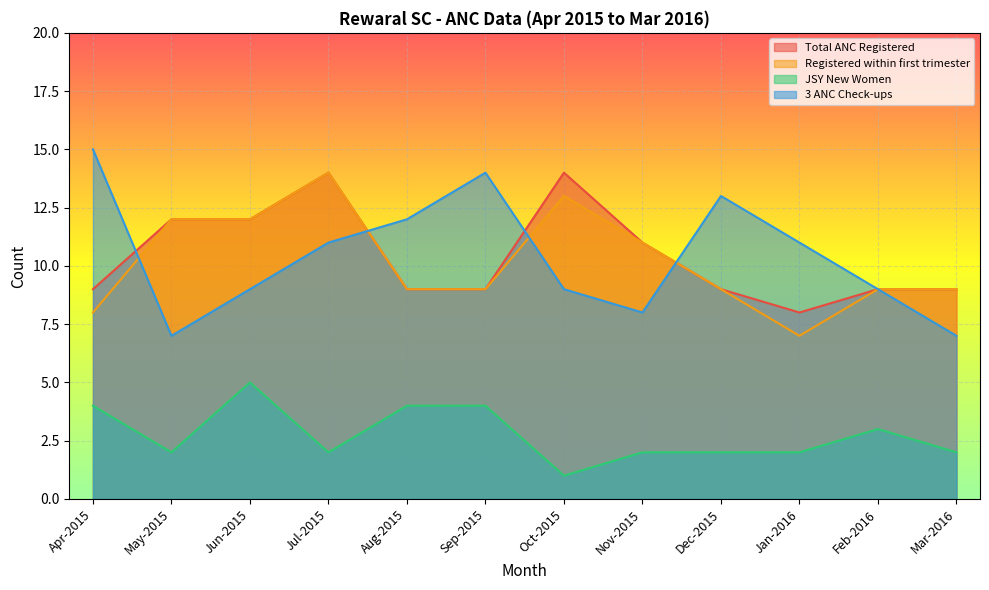

At which label does JSY New Women first exceed 2?

Apr-2015